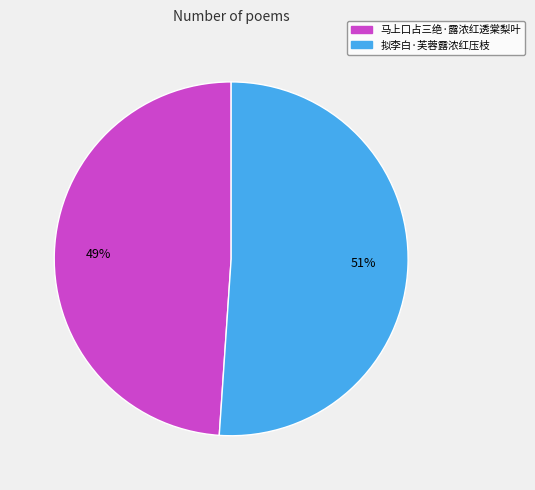

How many segments does this pie chart have?

2